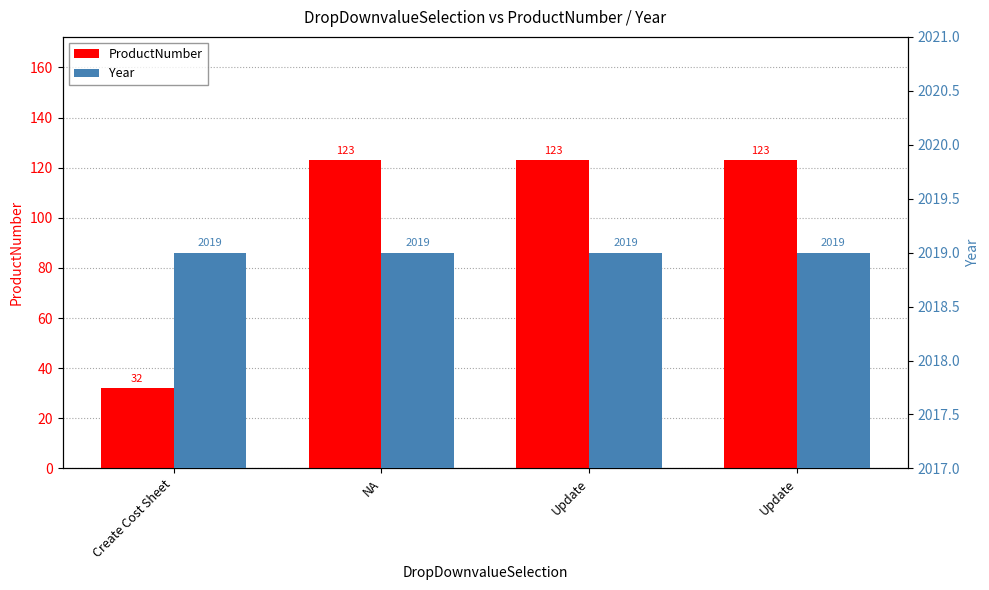

List the series in order of their peak value, highest first.

Year, ProductNumber